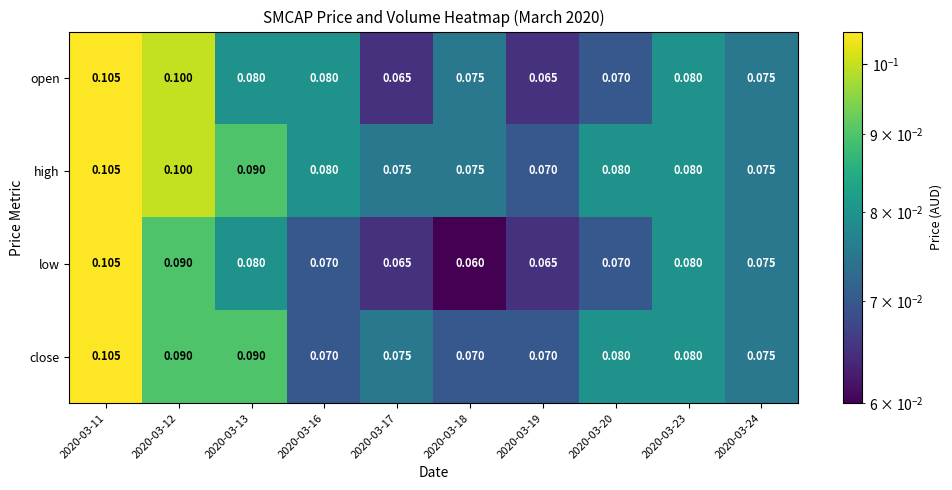

What is the minimum value shown in the chart?

0.1